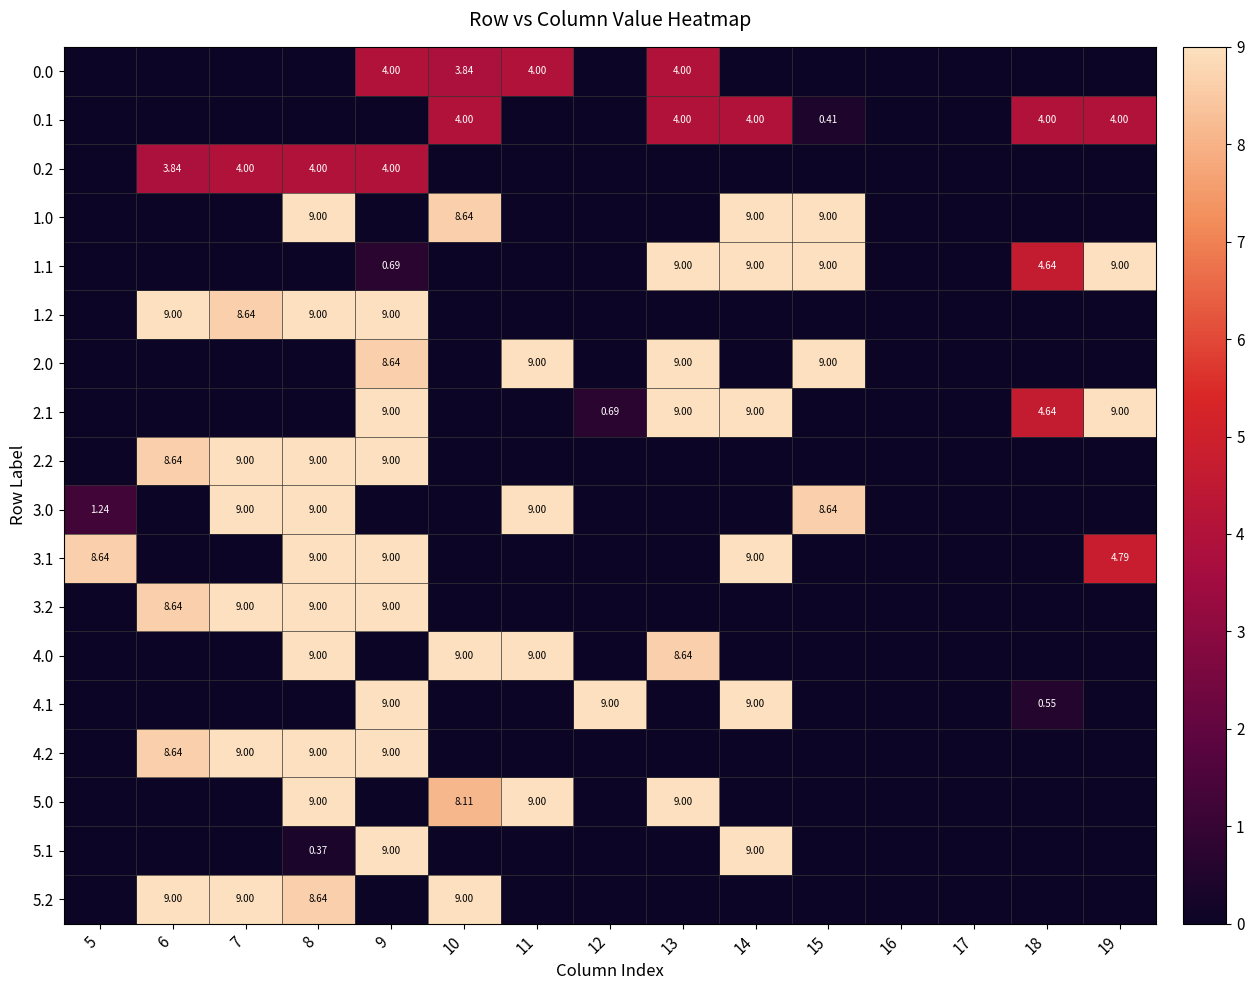

Which has a higher value, 11 or 7?

11